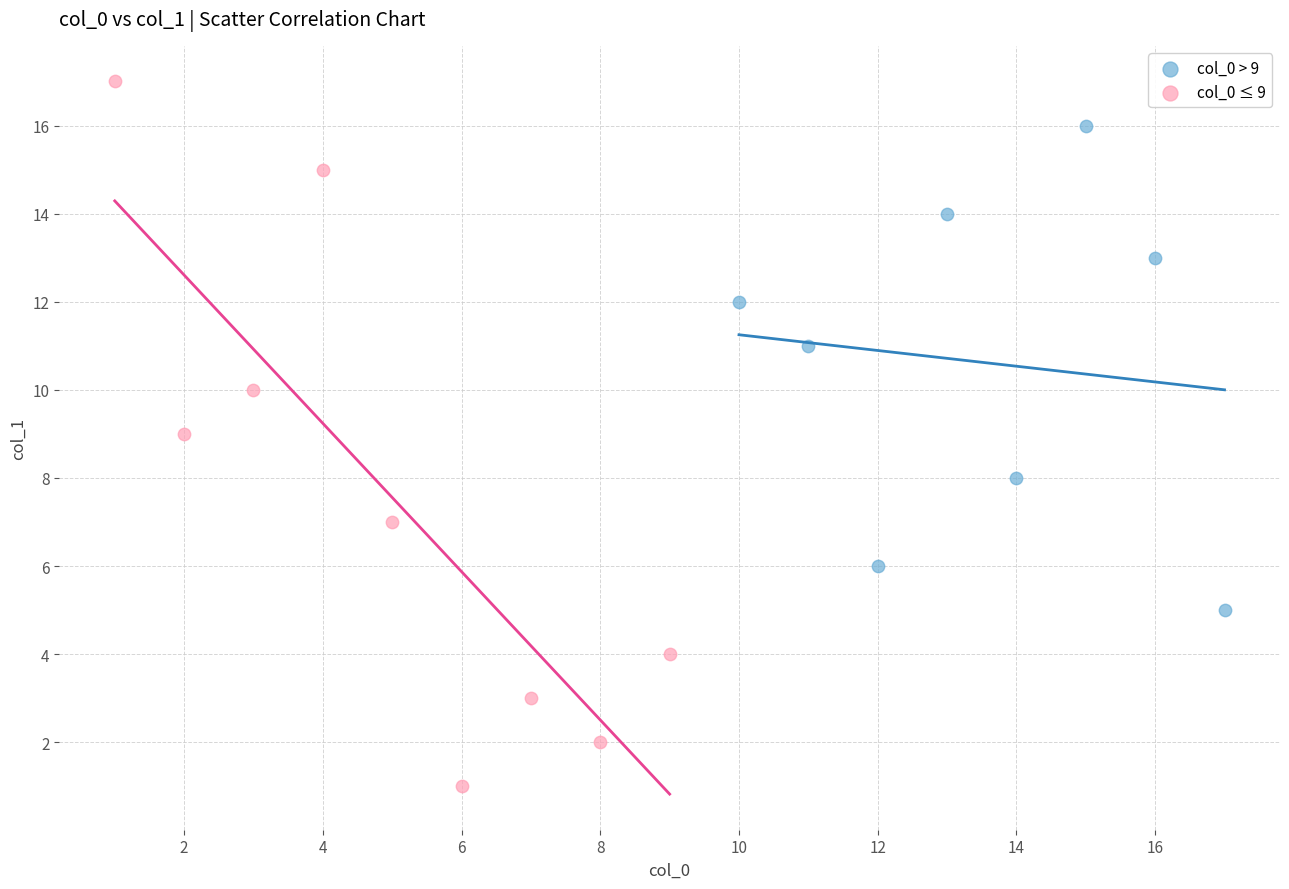

Which series contains the lowest Y value?

col_0 ≤ 9